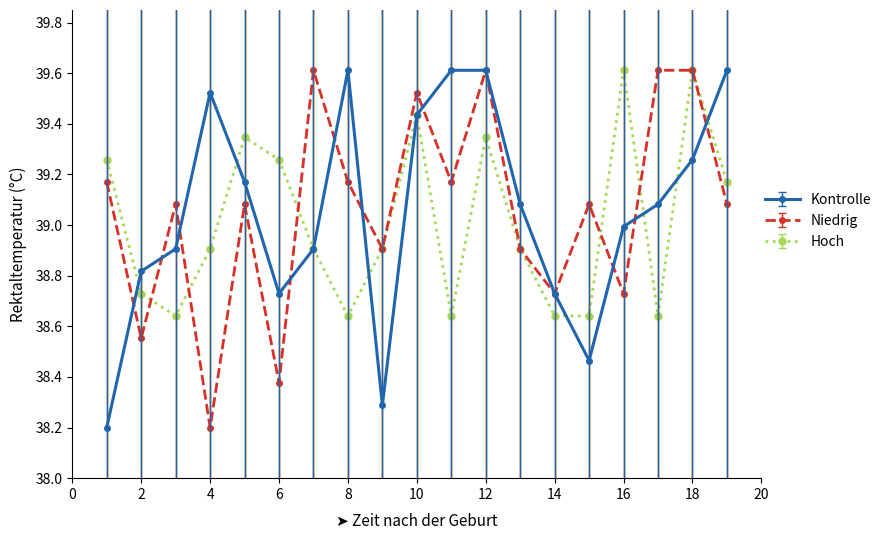

What is the value of the Niedrig point at the 19th from the left?

39.1